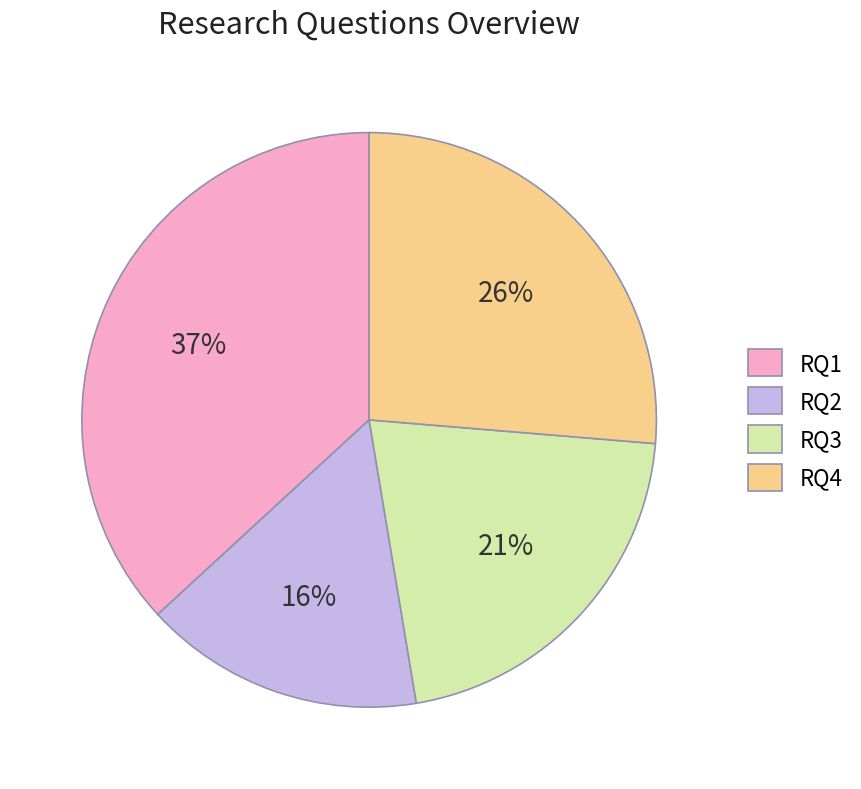

What percentage is the RQ2 slice, to the nearest percent?

16%